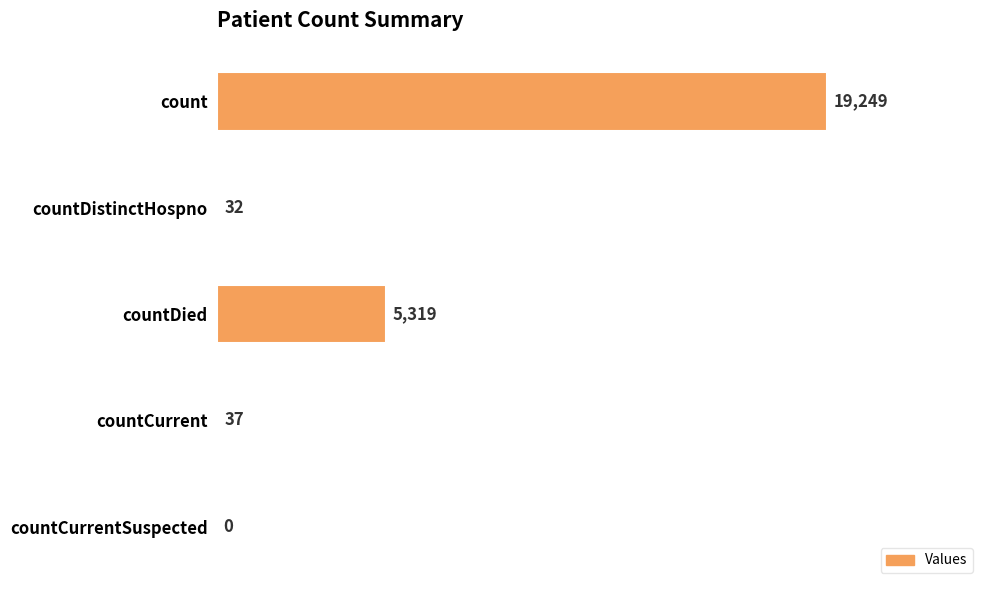

At which category does the chart reach its peak across all series?

count